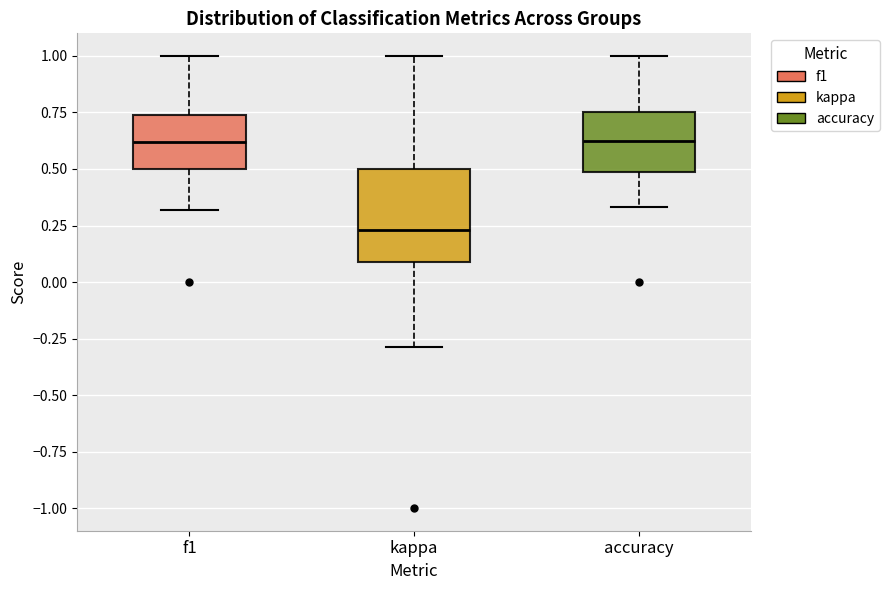

Comparing the boxes themselves (not the whiskers), which one is the tallest?

kappa